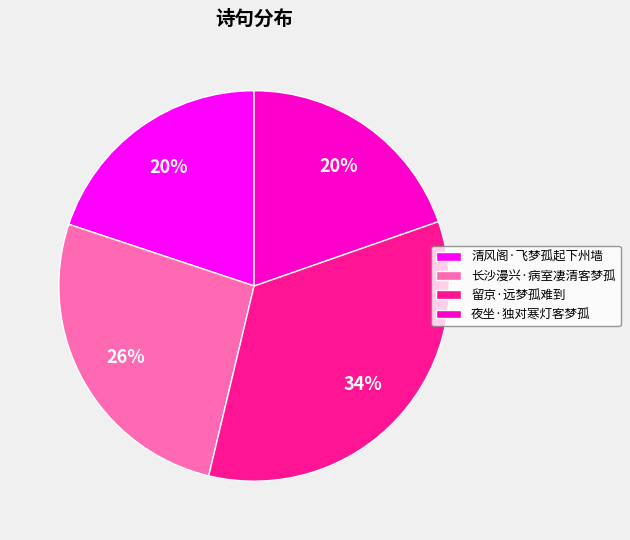

Count the number of slices in the pie.

4